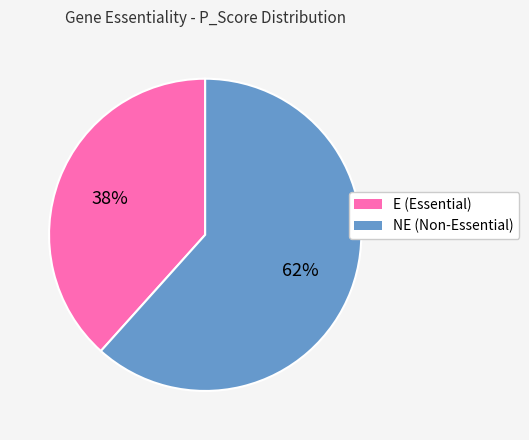

Between E and NE, which is larger?

NE